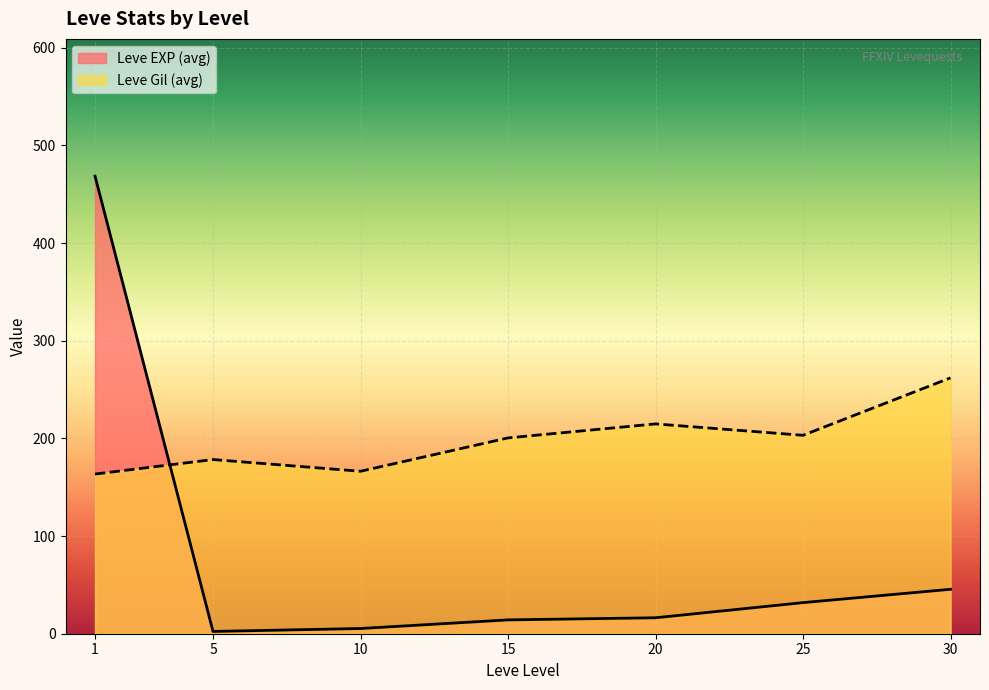

Is it true that Leve Level equals 20 at 20?

True